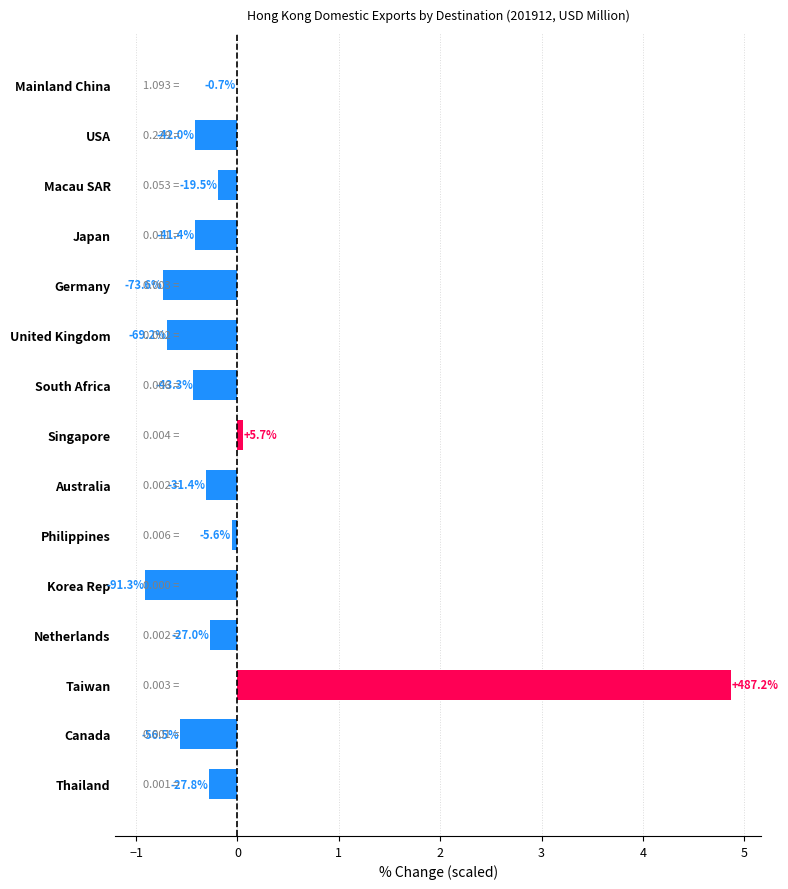

How many positive values are there?

2